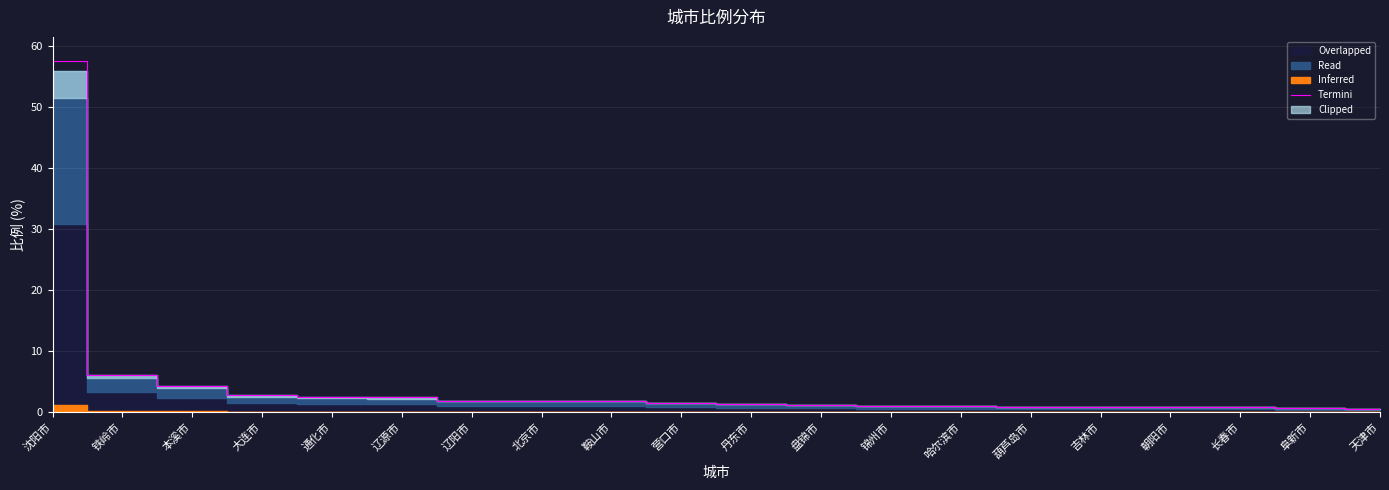

Approximately how many times larger is the value at 长春市 compared to 盘锦市?

0.7